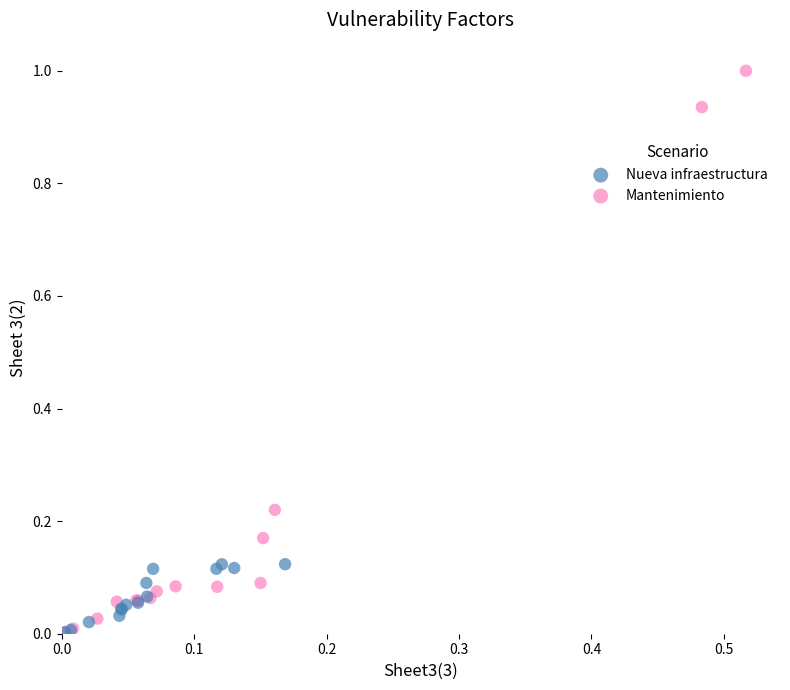

Which series contains the highest Y value?

Mantenimiento